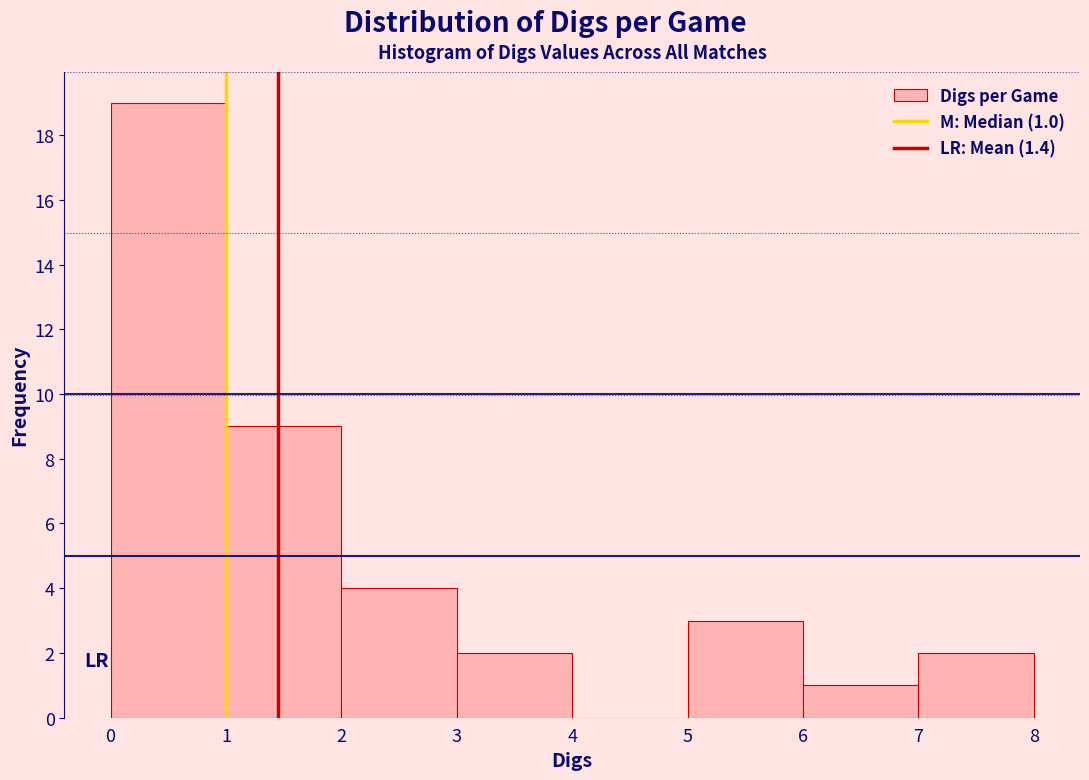

Which range on the x-axis has the tallest bar?

0 to 1